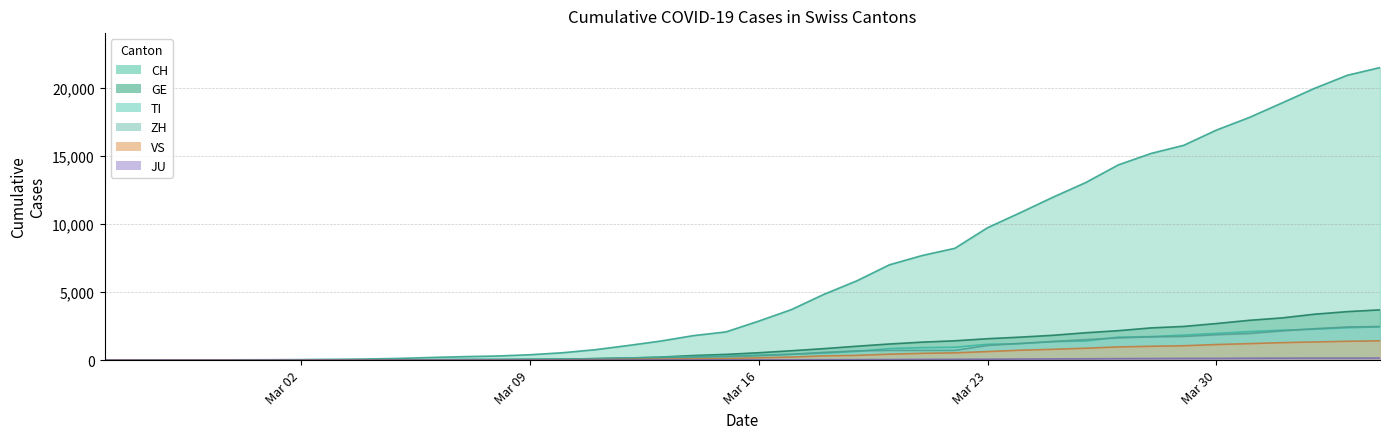

At which label does GE reach its minimum?

2020-02-25